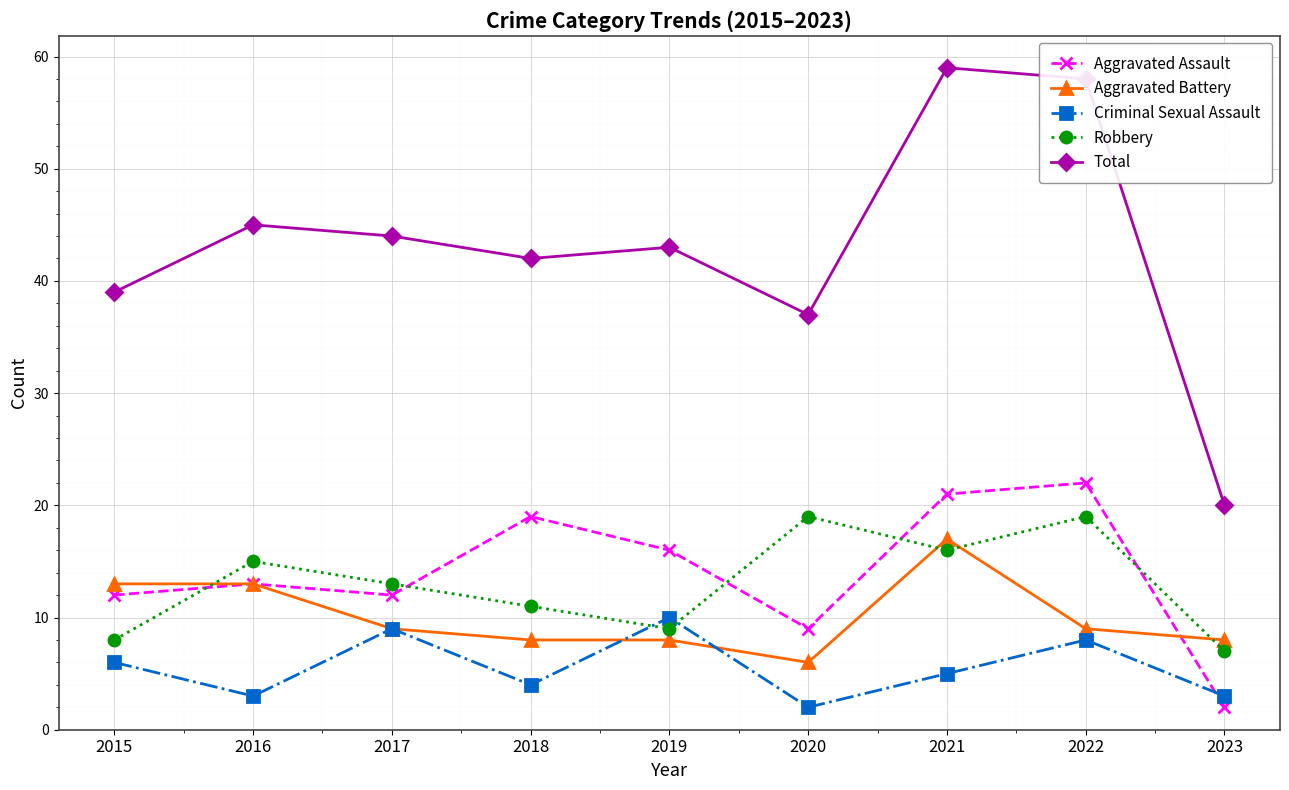

The value of Aggravated Battery at 2015 is 13. True or false?

True